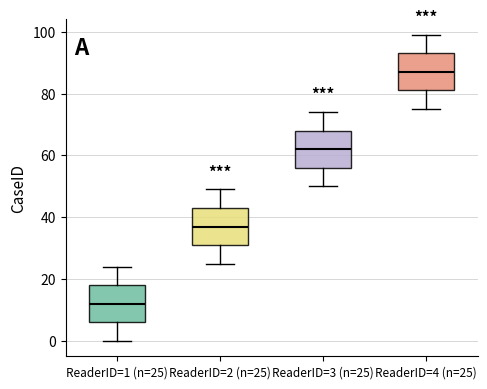

Where is the upper edge of the box for ReaderID=4 (n=25) on the y-axis? The values are not printed on the chart, so give them approximately, as read against the axis.

94